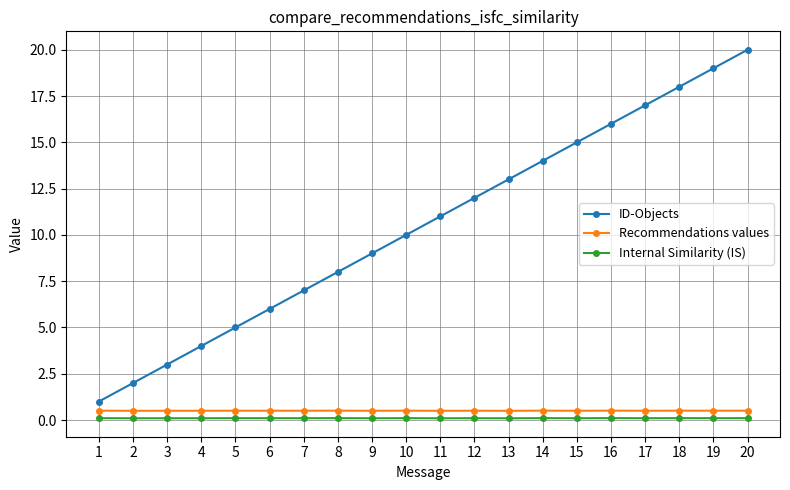

True or false: Recommendations values and Internal Similarity (IS) intersect in this chart.

False